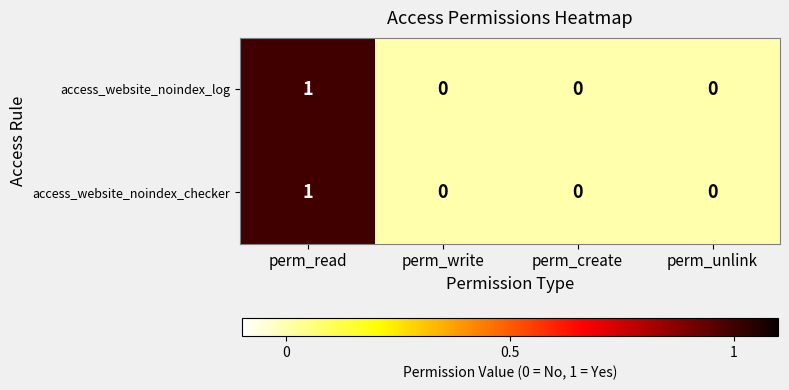

Reading left to right, list all the values displayed in this chart.

access_website_noindex_log: perm_read=1	perm_write=0	perm_create=0	perm_unlink=0
access_website_noindex_checker: perm_read=1	perm_write=0	perm_create=0	perm_unlink=0